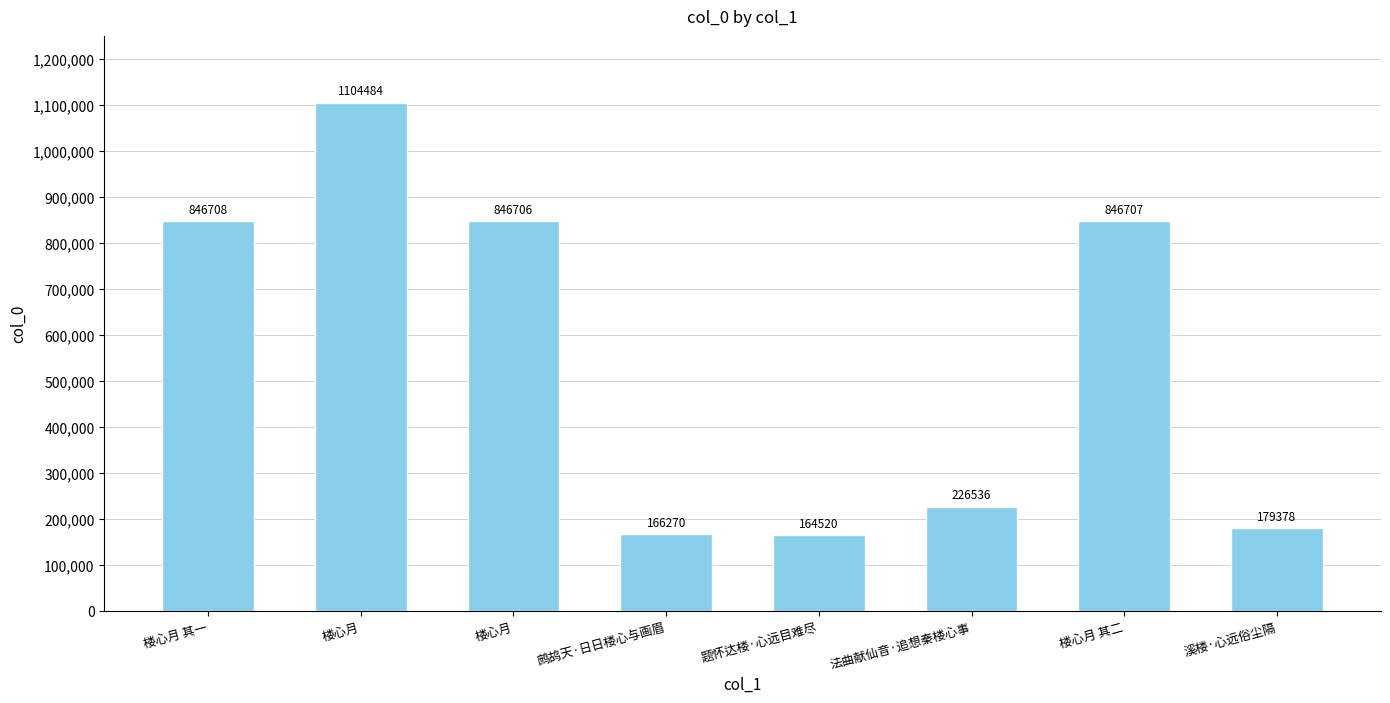

How many data points does each series have?

8